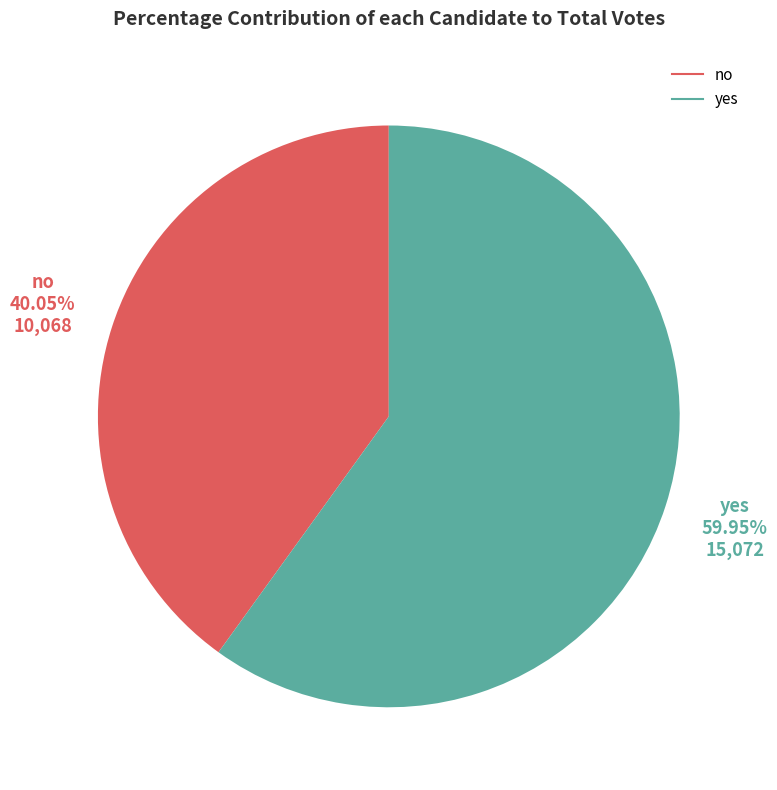

Which category has the smallest portion of the pie?

no